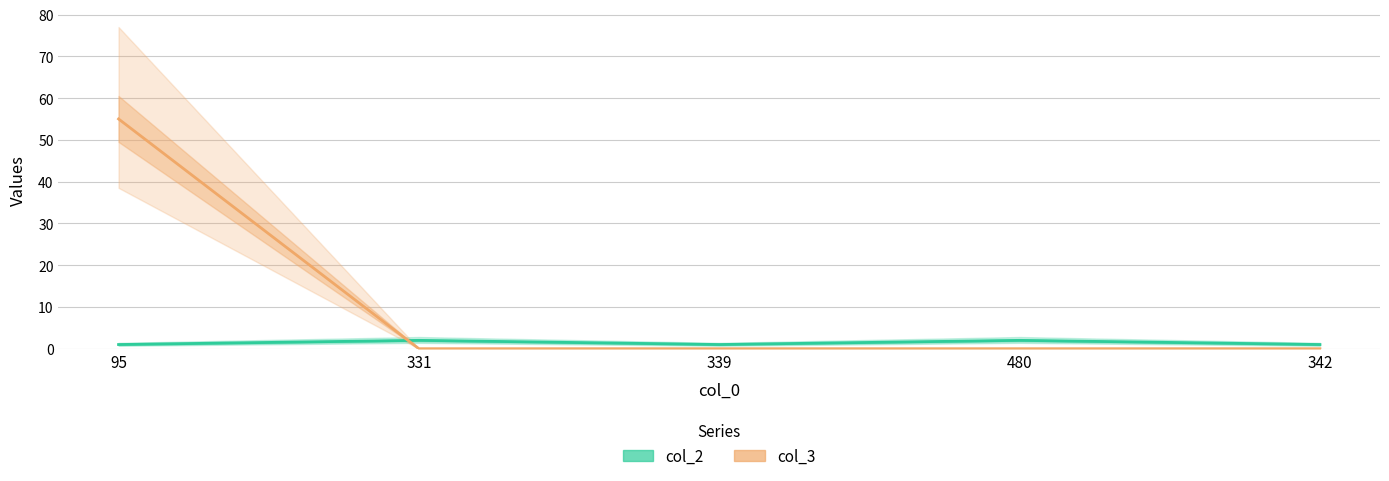

Reading left to right, list all the values displayed in this chart.

col_2: 95=1	331=2	339=1	480=2	342=1
col_3: 95=55	331=0	339=0	480=0	342=0